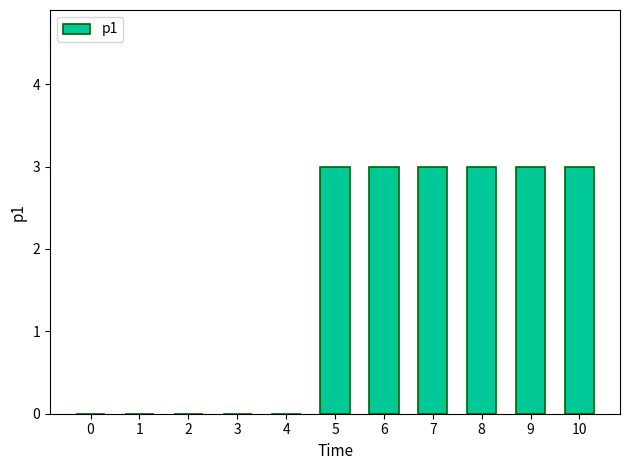

The chart shows a value of 1 at 0. True or false?

False